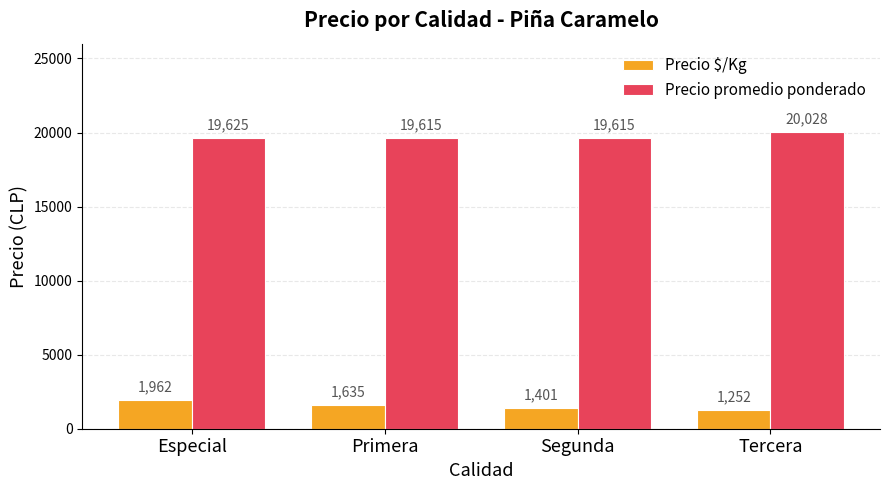

At how many categories does at least one series exceed 8108?

4